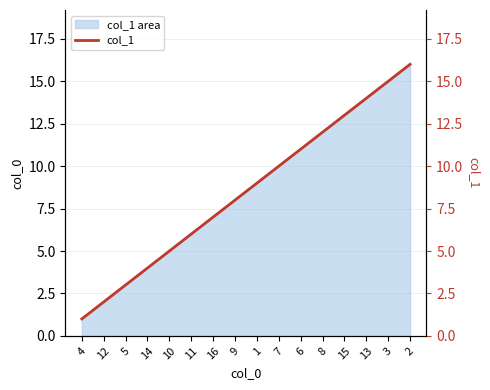

What is the sum of all values?

136